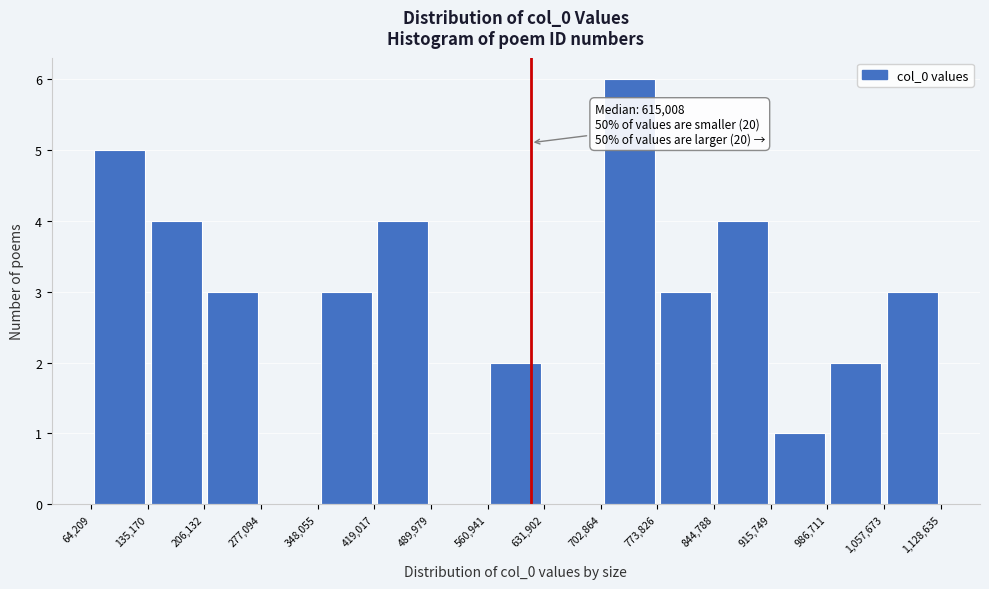

Over which range of the x-axis is the bar tallest?

702,864 to 773,826